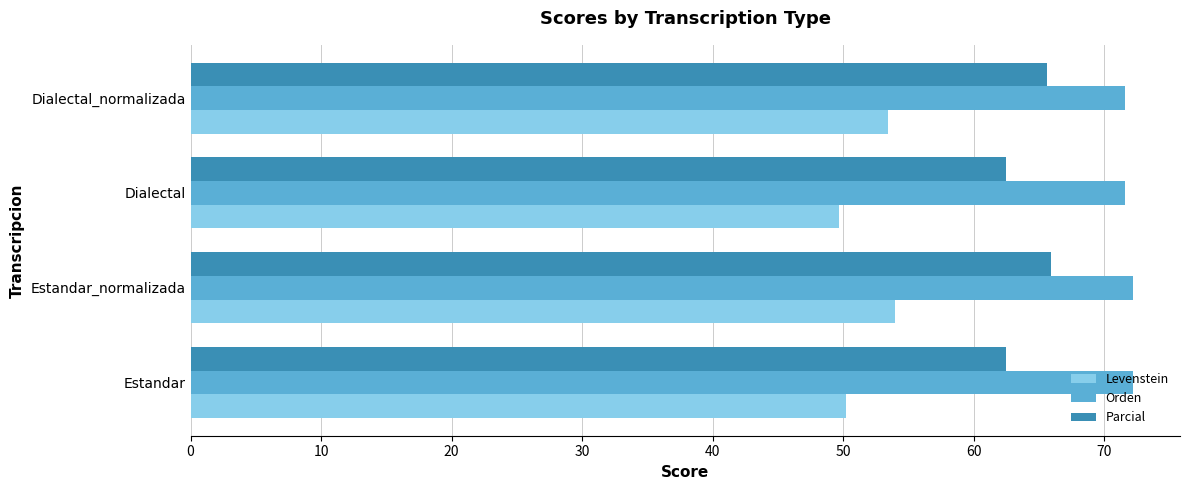

What is the sum of all Orden values?

287.6